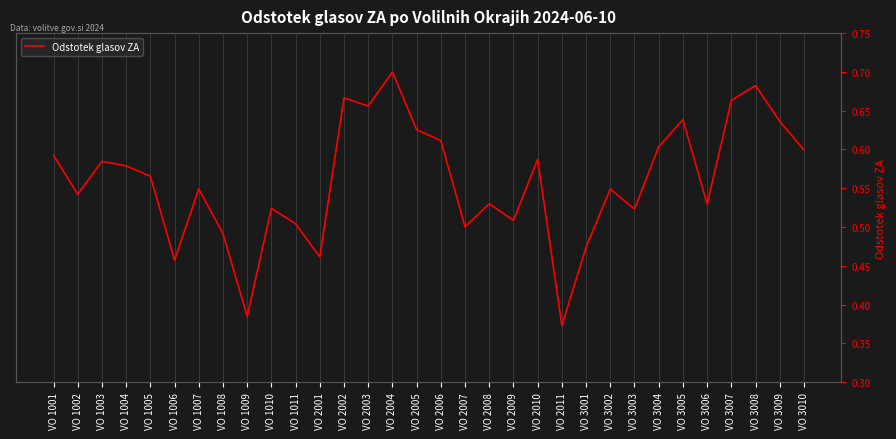

Reading left to right, transcribe all the data shown in this chart.

VO 1001=0.6	VO 1002=0.5	VO 1003=0.6	VO 1004=0.6	VO 1005=0.6	VO 1006=0.5	VO 1007=0.5	VO 1008=0.5	VO 1009=0.4	VO 1010=0.5	VO 1011=0.5	VO 2001=0.5	VO 2002=0.7	VO 2003=0.7	VO 2004=0.7	VO 2005=0.6	VO 2006=0.6	VO 2007=0.5	VO 2008=0.5	VO 2009=0.5	VO 2010=0.6	VO 2011=0.4	VO 3001=0.5	VO 3002=0.5	VO 3003=0.5	VO 3004=0.6	VO 3005=0.6	VO 3006=0.5	VO 3007=0.7	VO 3008=0.7	VO 3009=0.6	VO 3010=0.6